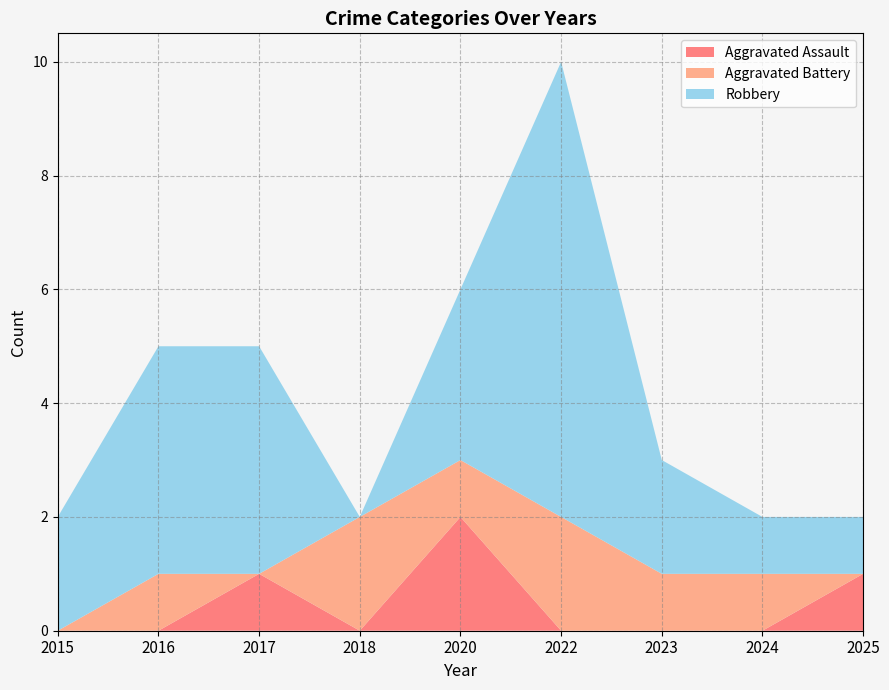

Reading left to right, list all the values displayed in this chart.

Aggravated Assault: 2015=0	2016=0	2017=1	2018=0	2020=2	2022=0	2023=0	2024=0	2025=1
Aggravated Battery: 2015=0	2016=1	2017=0	2018=2	2020=1	2022=2	2023=1	2024=1	2025=0
Robbery: 2015=2	2016=4	2017=4	2018=0	2020=3	2022=8	2023=2	2024=1	2025=1